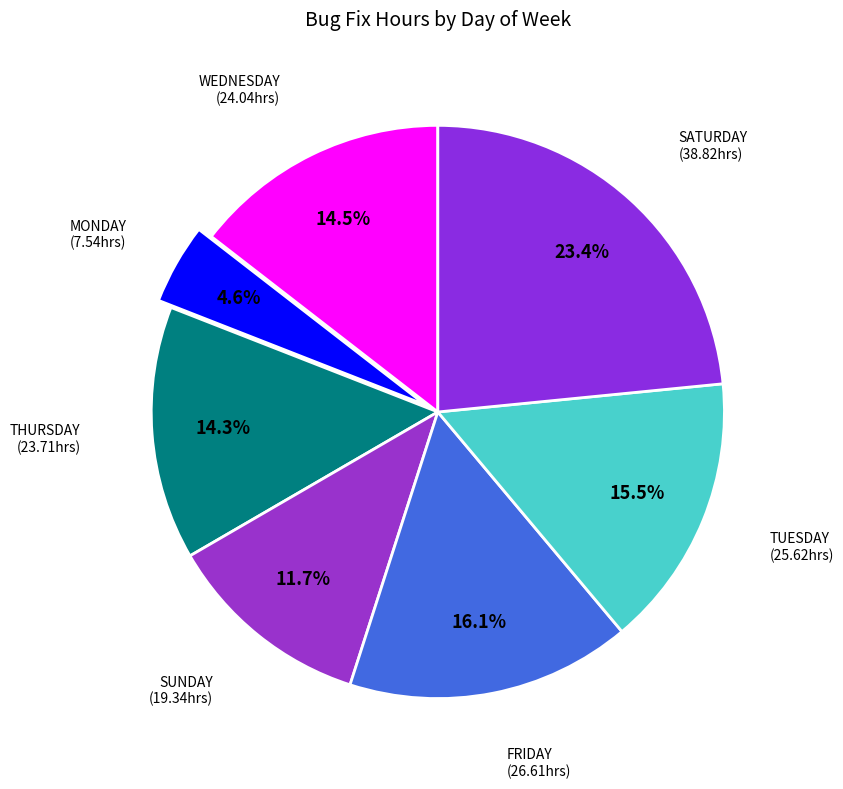

Which slice is the largest?

SATURDAY